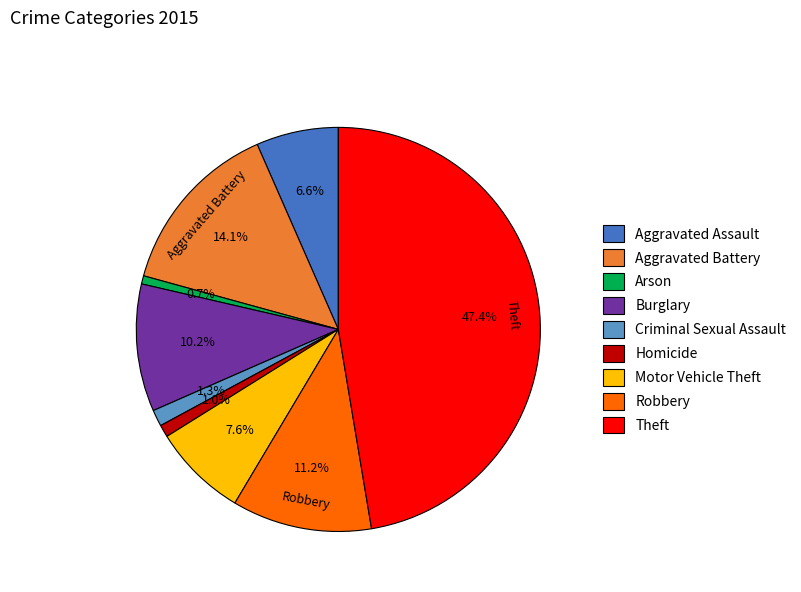

To the nearest percent, what portion does Theft represent?

47%